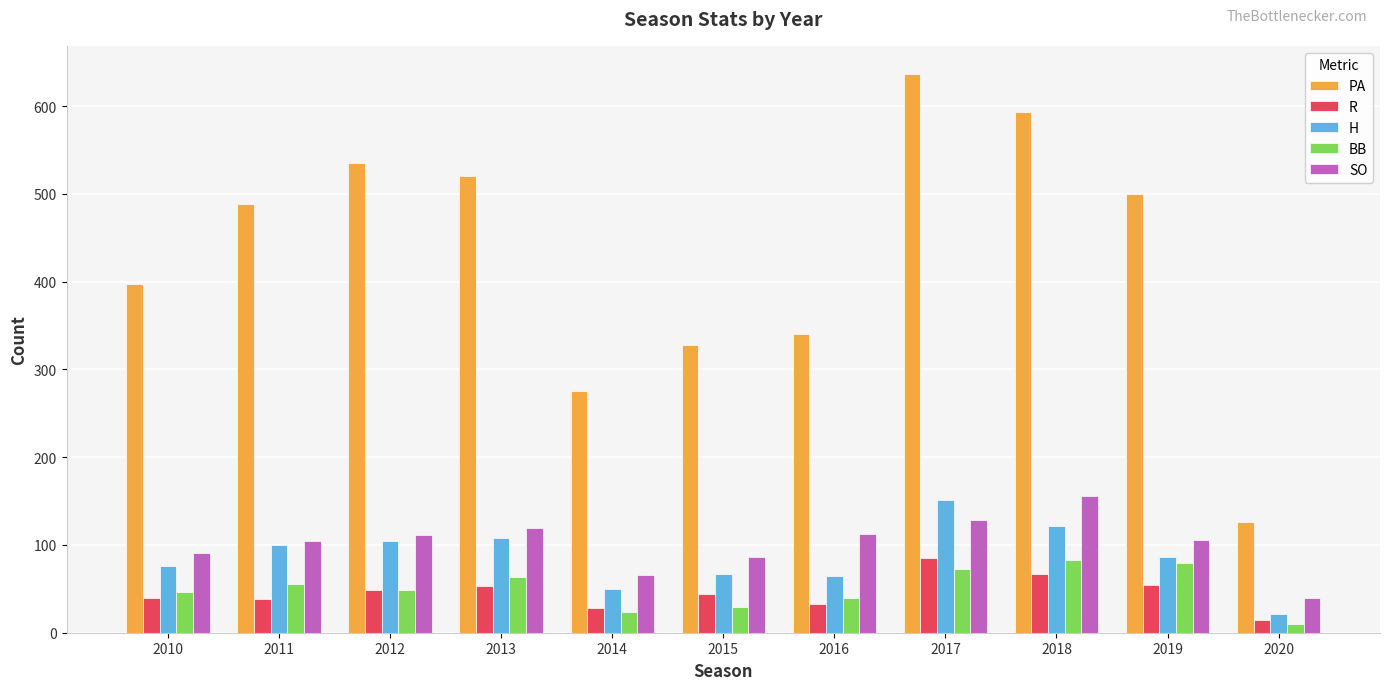

What are all the series names shown in the legend?

PA, R, H, BB, SO